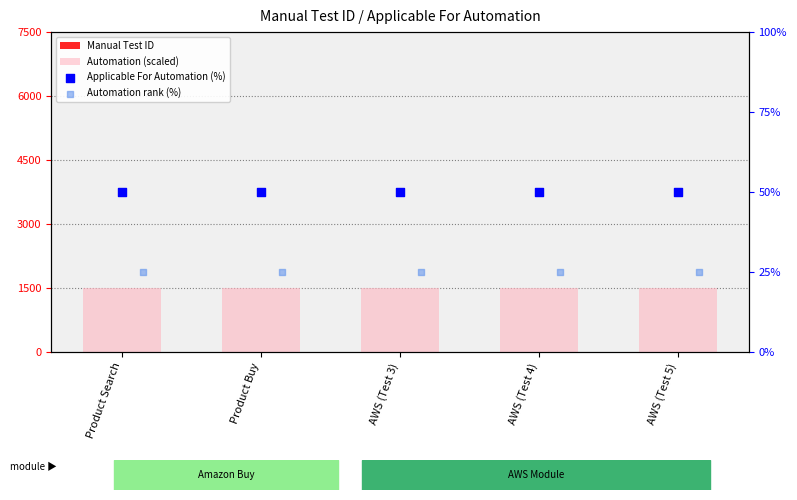

Which series contains the highest Y value?

Automation (scaled)